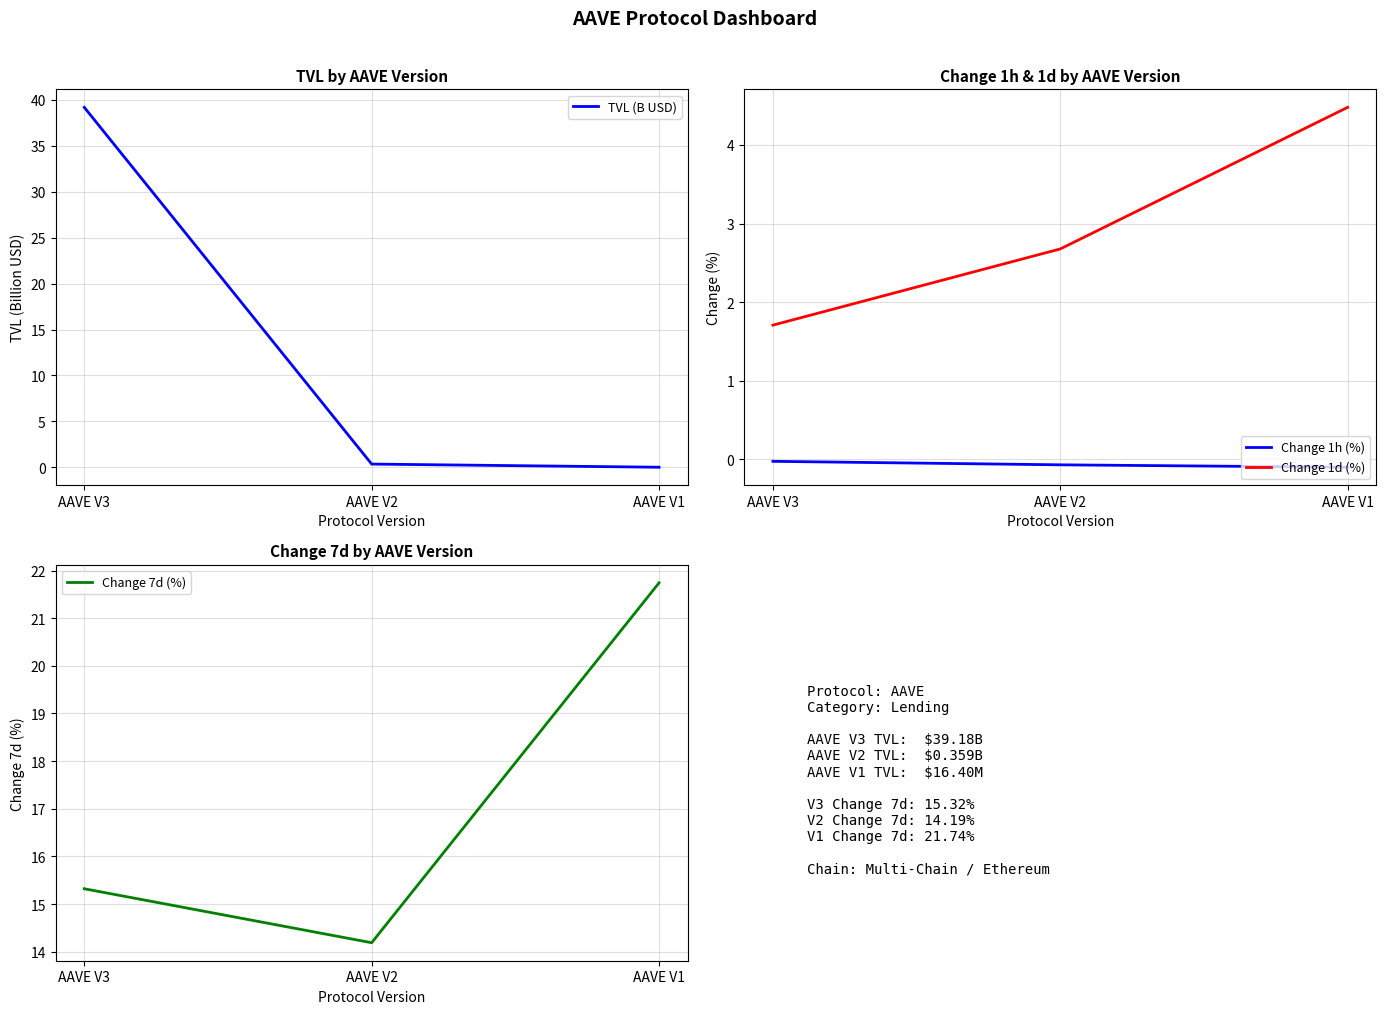

Which series has the widest spread of values?

TVL (B USD)